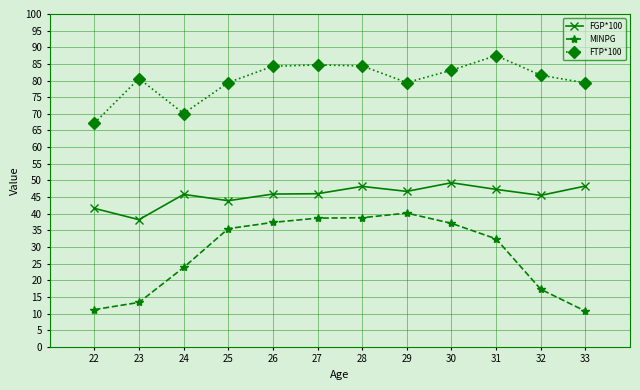

What is the difference between the second highest and second lowest values in the FGP*100 series?

6.7